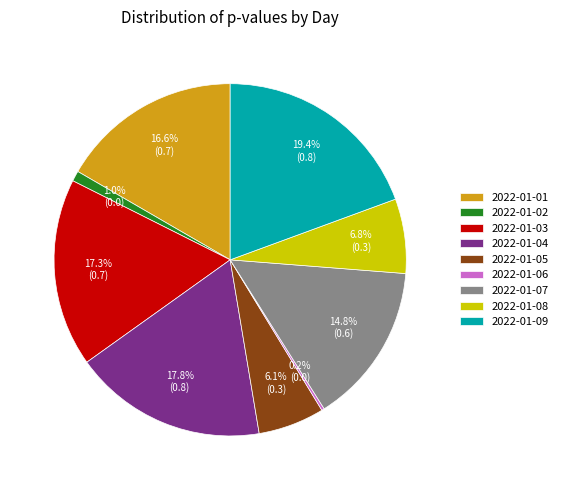

Which has a higher value, 2022-01-02 or 2022-01-01?

2022-01-01